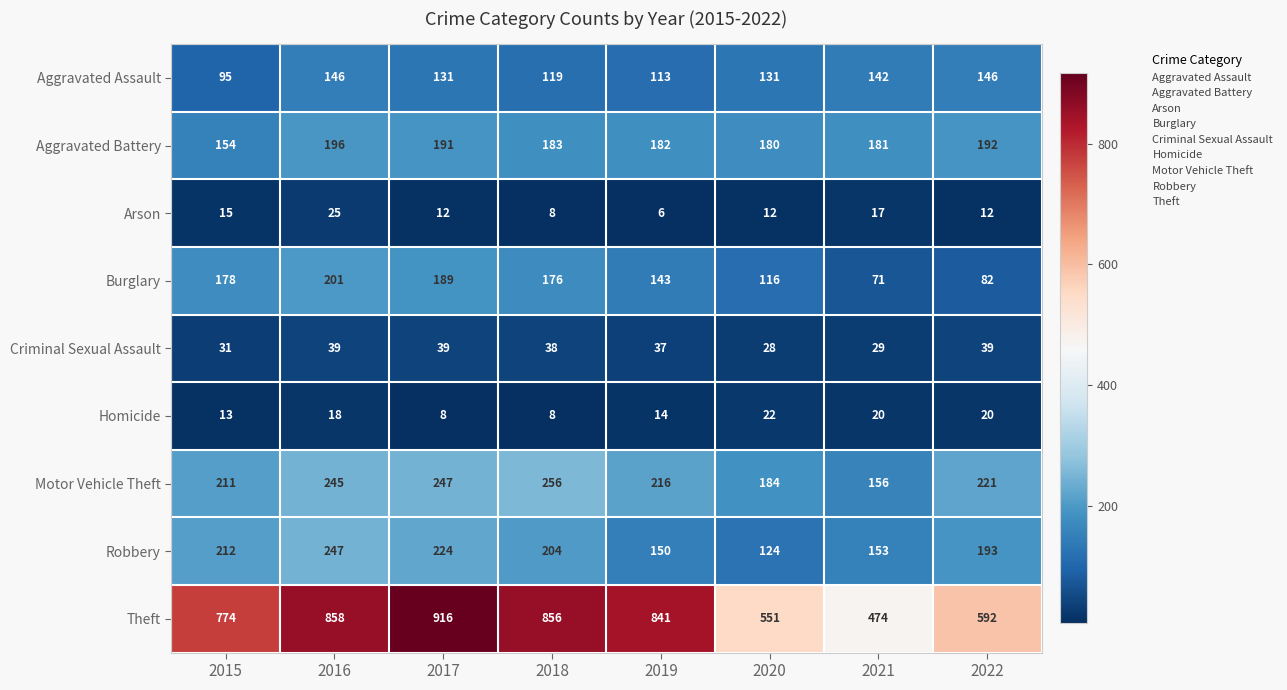

Count the Arson values in the range 12 to 17.

5